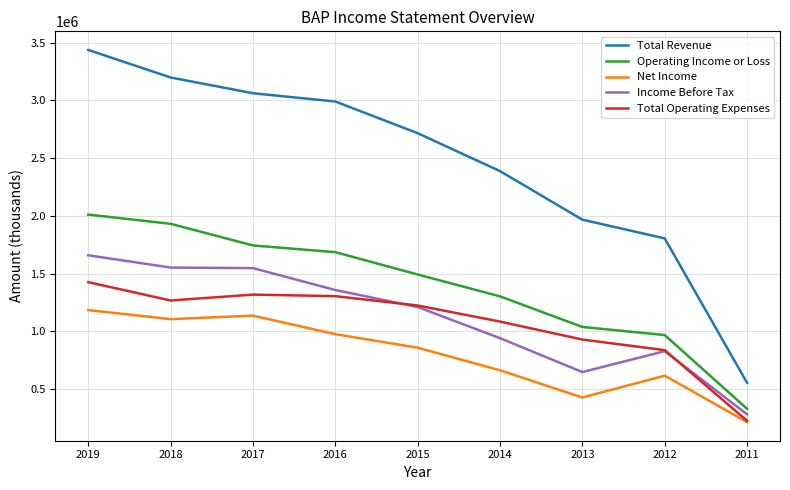

What value does the Operating Income or Loss series have at 2014, to the nearest 100?

1303100